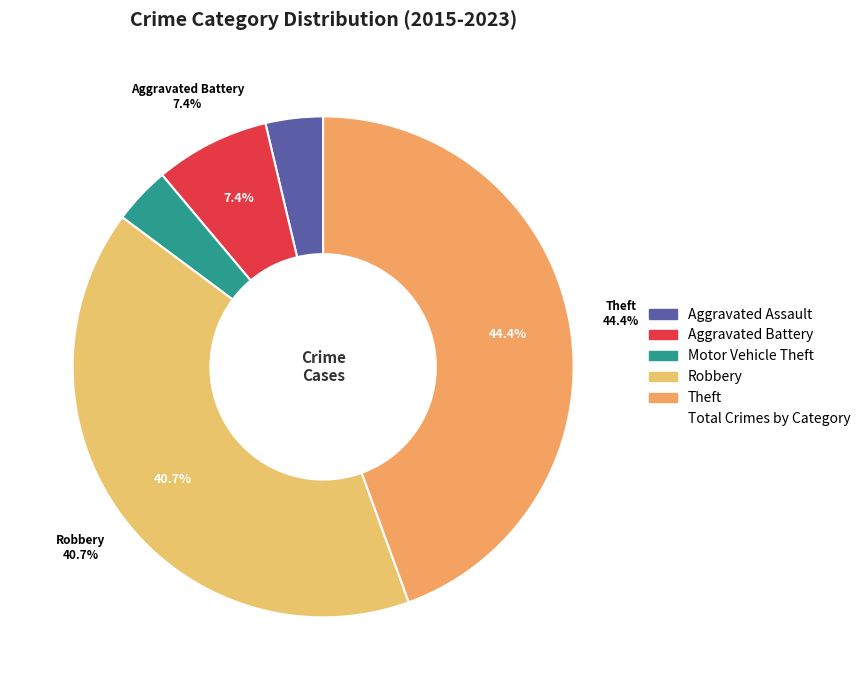

What is the smallest slice in the pie chart?

Aggravated Assault